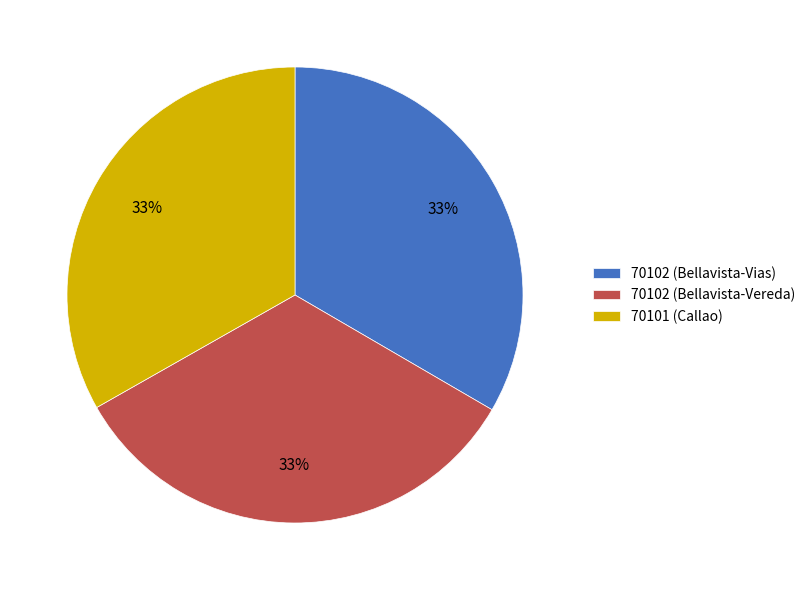

To the nearest percent, what percentage of the pie is 70102 (Bellavista-Vias)?

33%